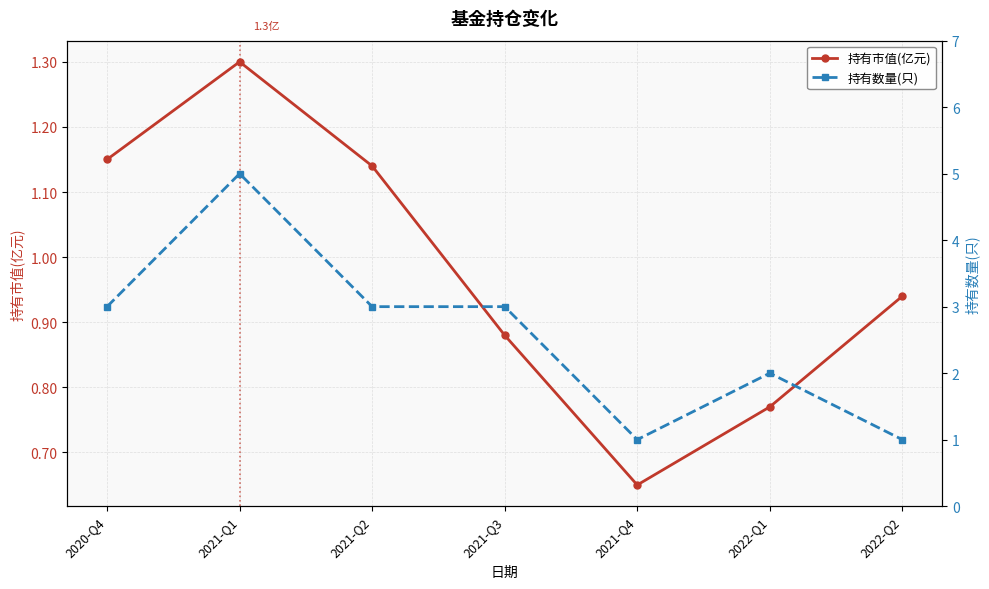

How many series are shown in this chart?

2